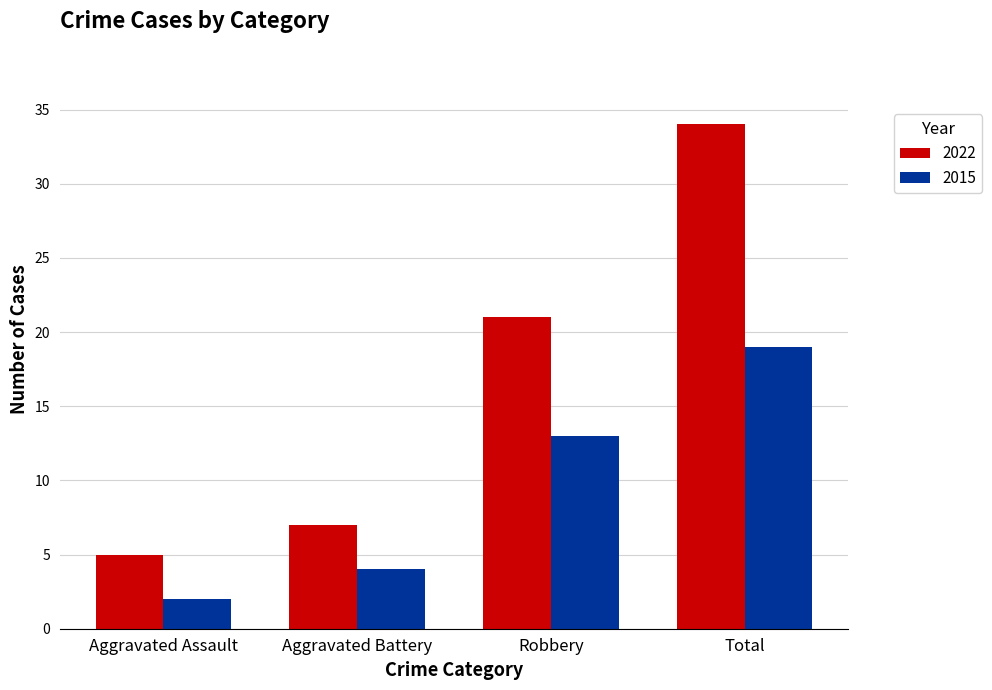

The 2022 series shows 34 at Total. True or false?

True